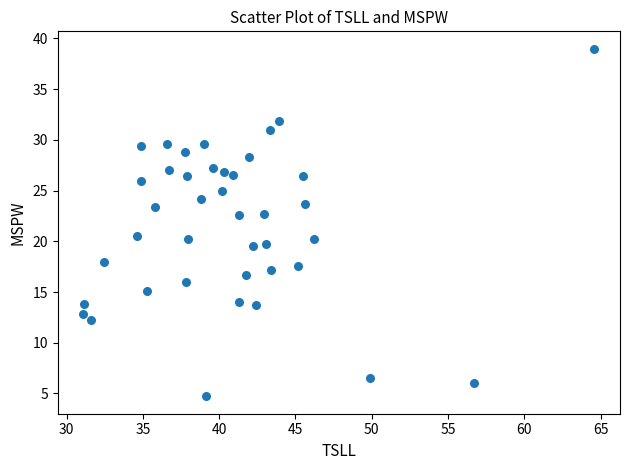

What is the range of X values (max minus min)?

33.5